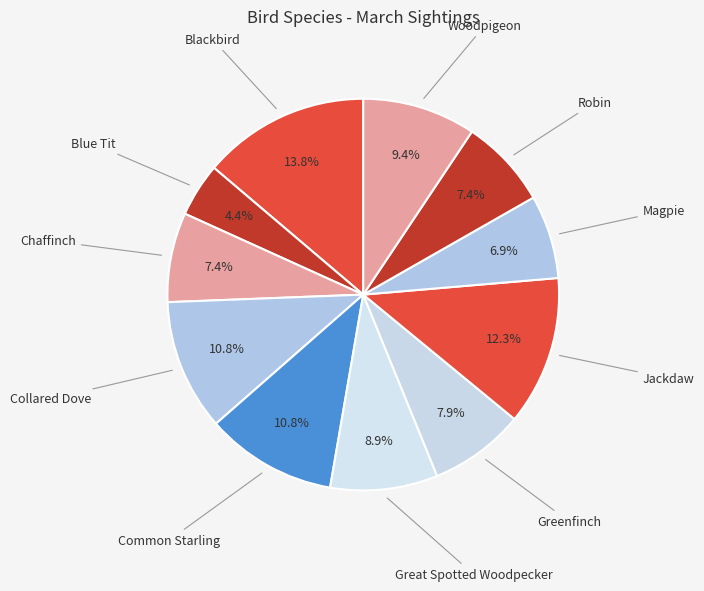

To the nearest percent, what is the difference between the largest and smallest slice percentages?

9%